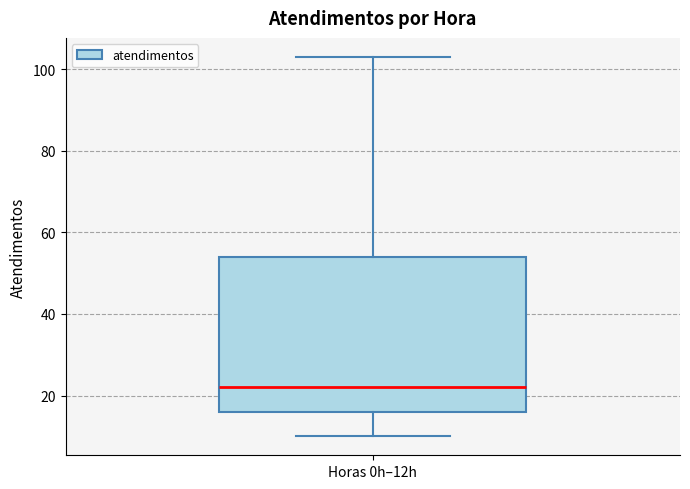

Read this box plot against the y-axis: the position of the median line, the range covered by the box, and the ends of both whiskers. The values are not printed on the chart, so give them approximately, as read against the axis.

median 22, box 16 to 54, whiskers 10 to 104